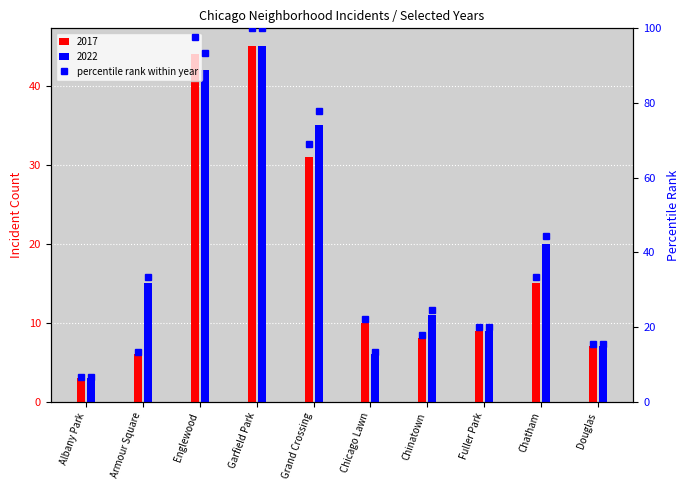

Reading left to right, transcribe all the data shown in this chart.

2017 pct: 6.7	13.3	97.8	100.0	68.9	22.2	17.8	20.0	33.3	15.6
2022 pct: 6.7	33.3	93.3	100.0	77.8	13.3	24.4	20.0	44.4	15.6